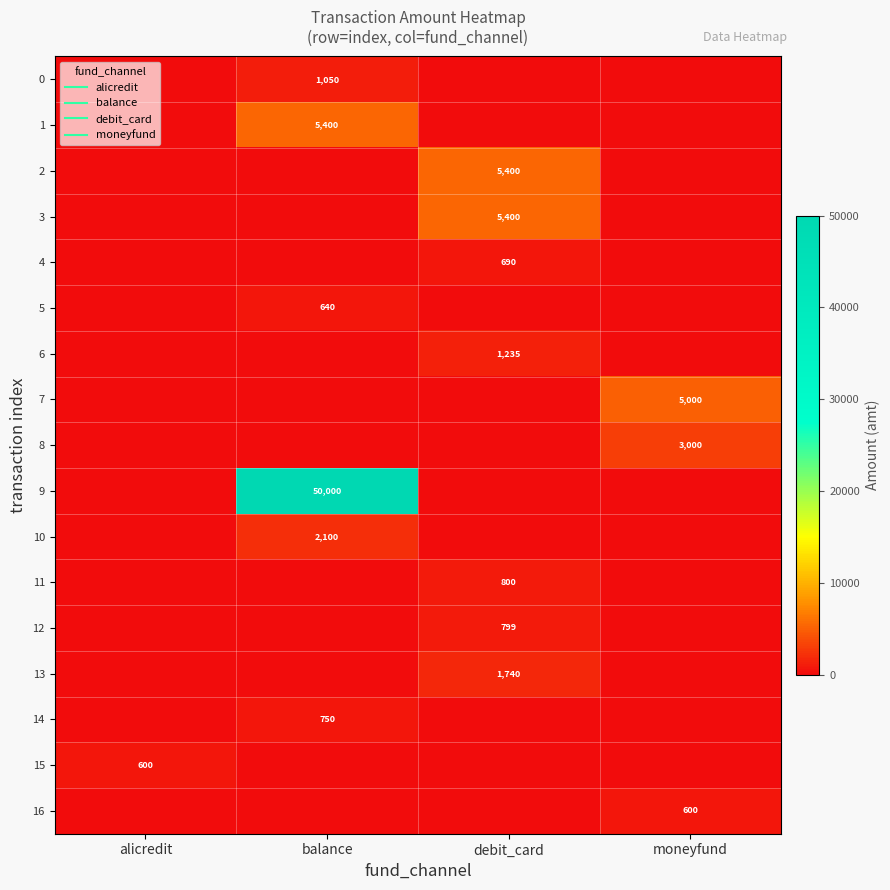

The value of 13 at moneyfund is -1028.0. True or false?

False